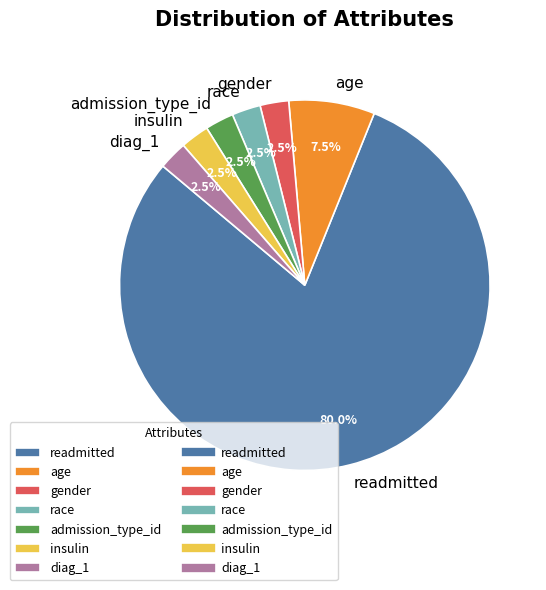

Is it true that admission_type_id is 13% of the pie?

False